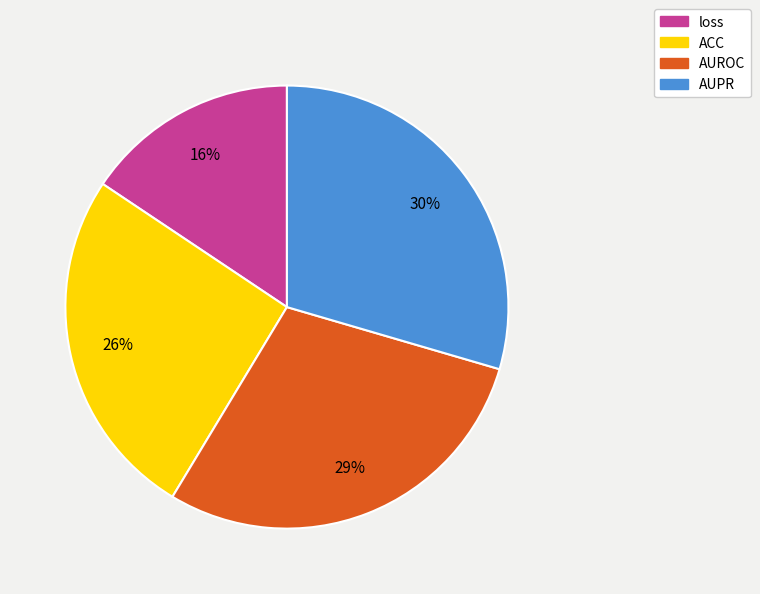

How many slices are in this pie chart?

4